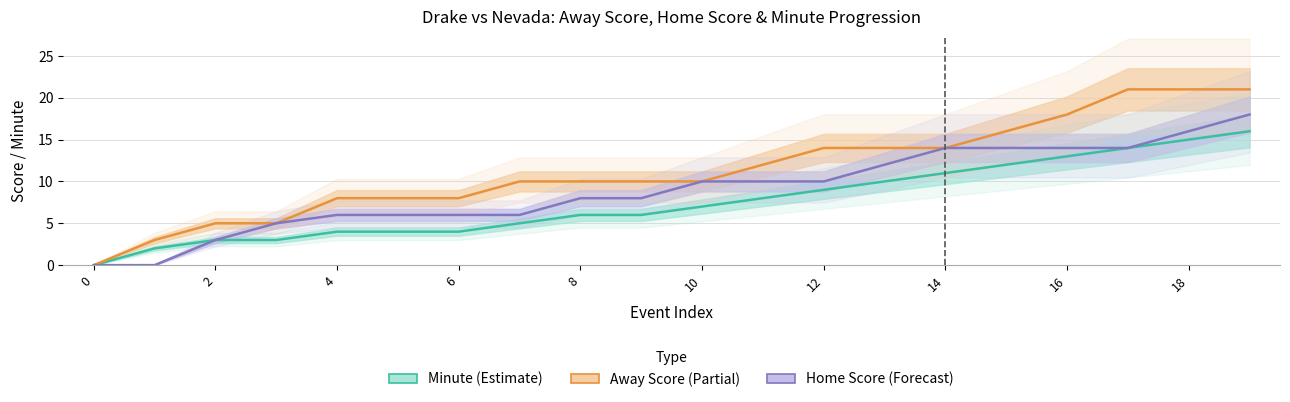

True or false: Minute (Estimate) and Home Score (Forecast) cross at least once.

False